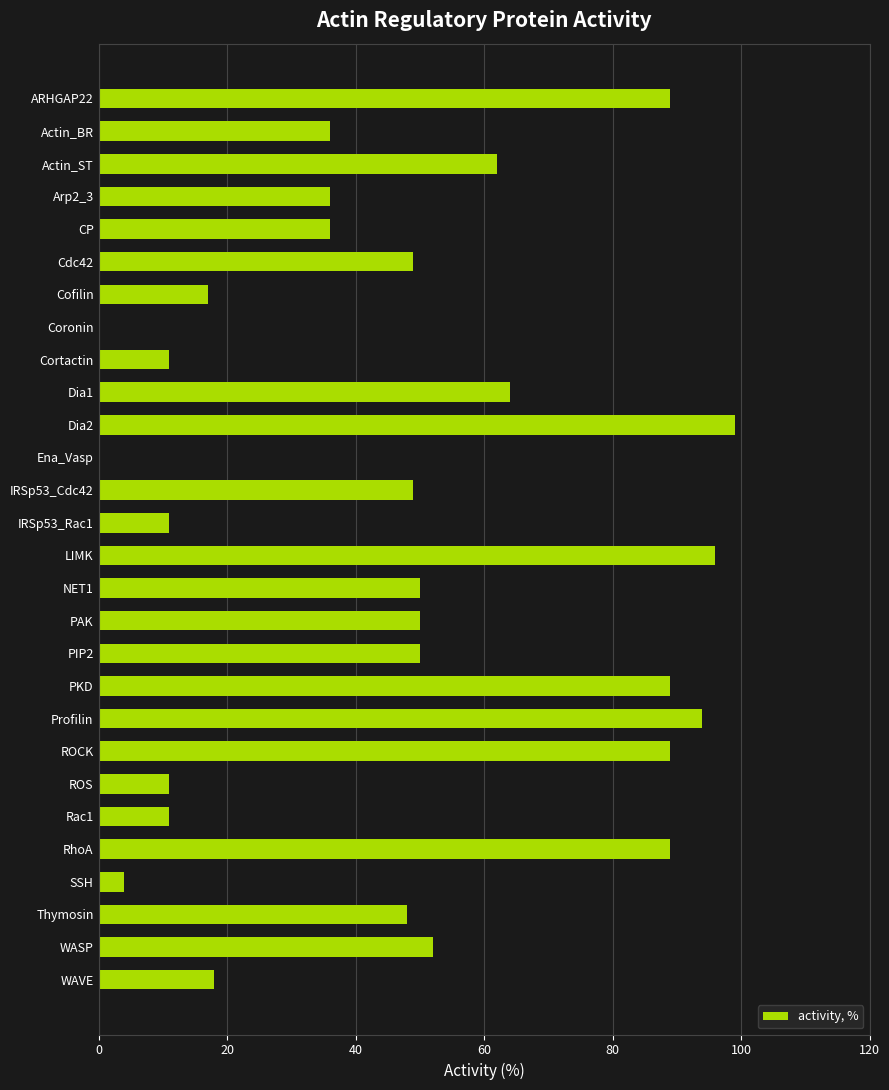

What is the sum of the values at RhoA and Actin_BR?

125